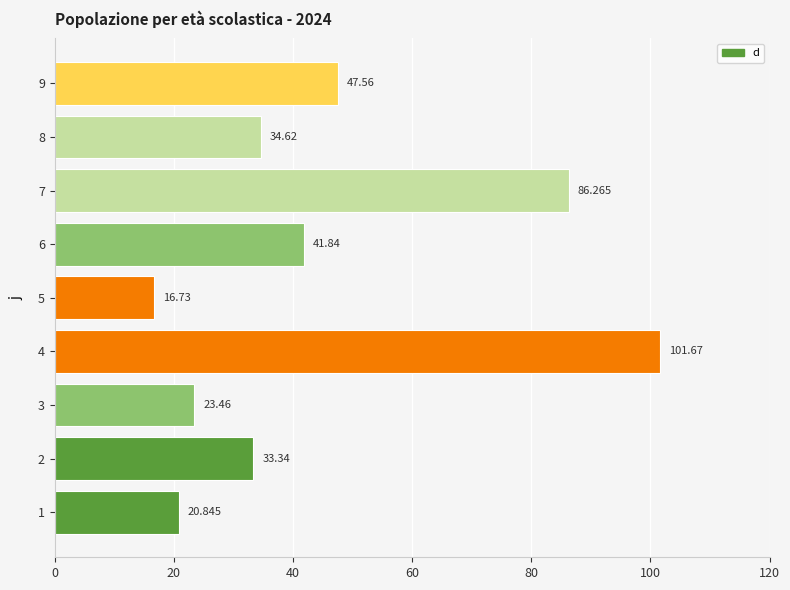

Count the number of categories in the chart.

9